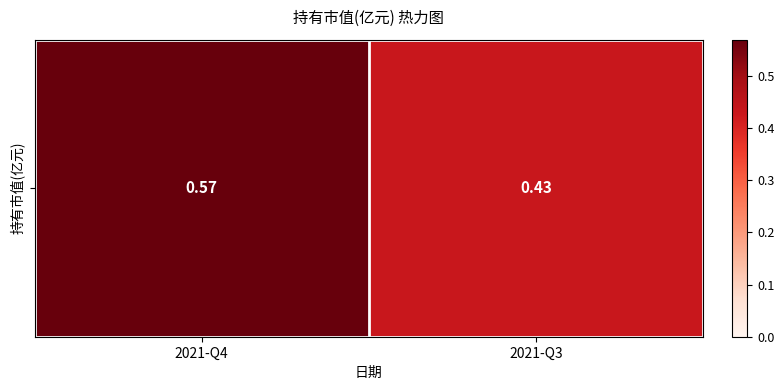

How many data points does each series have?

2